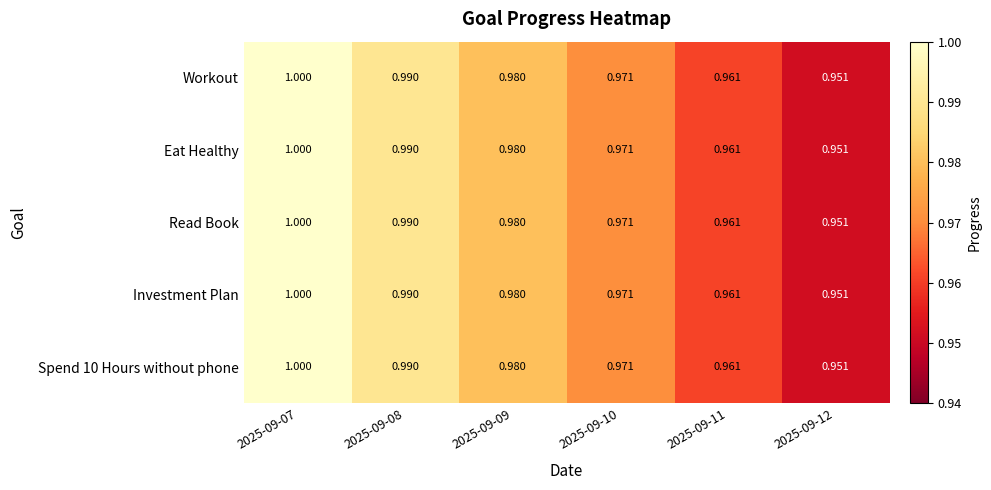

Reading right to left, transcribe all the data shown in this chart.

Workout: 2025-09-12=1.0	2025-09-11=1.0	2025-09-10=1.0	2025-09-09=1.0	2025-09-08=1.0	2025-09-07=1.0
Eat Healthy: 2025-09-12=1.0	2025-09-11=1.0	2025-09-10=1.0	2025-09-09=1.0	2025-09-08=1.0	2025-09-07=1.0
Read Book: 2025-09-12=1.0	2025-09-11=1.0	2025-09-10=1.0	2025-09-09=1.0	2025-09-08=1.0	2025-09-07=1.0
Investment Plan: 2025-09-12=1.0	2025-09-11=1.0	2025-09-10=1.0	2025-09-09=1.0	2025-09-08=1.0	2025-09-07=1.0
Spend 10 Hours without phone: 2025-09-12=1.0	2025-09-11=1.0	2025-09-10=1.0	2025-09-09=1.0	2025-09-08=1.0	2025-09-07=1.0